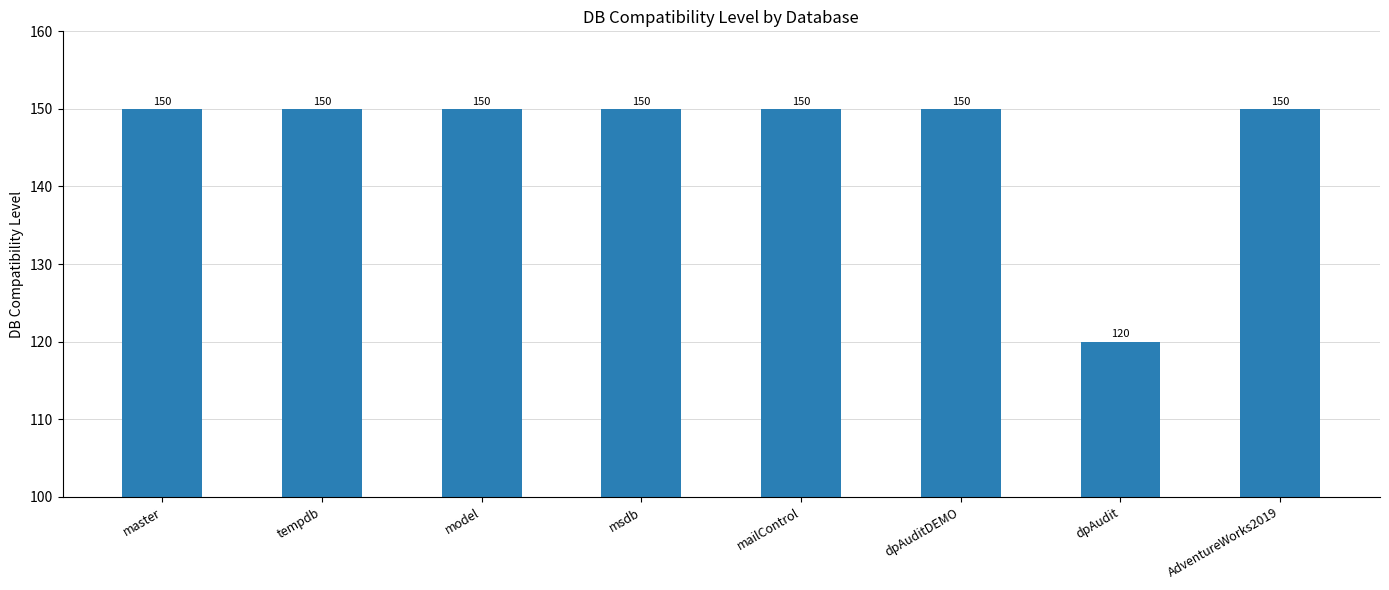

What is the greatest value displayed?

150